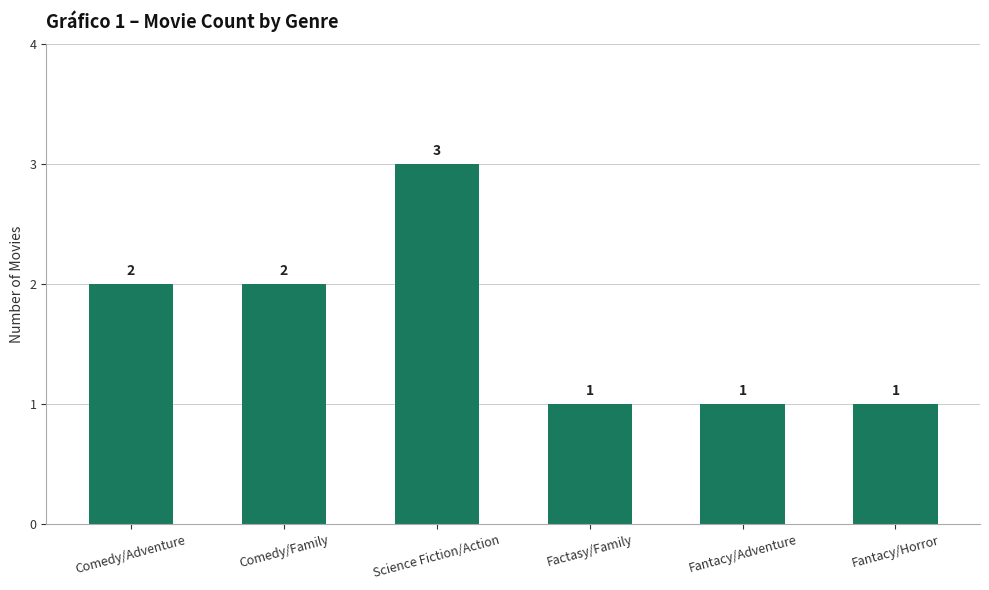

At which category does the chart reach its peak across all series?

Science Fiction/Action